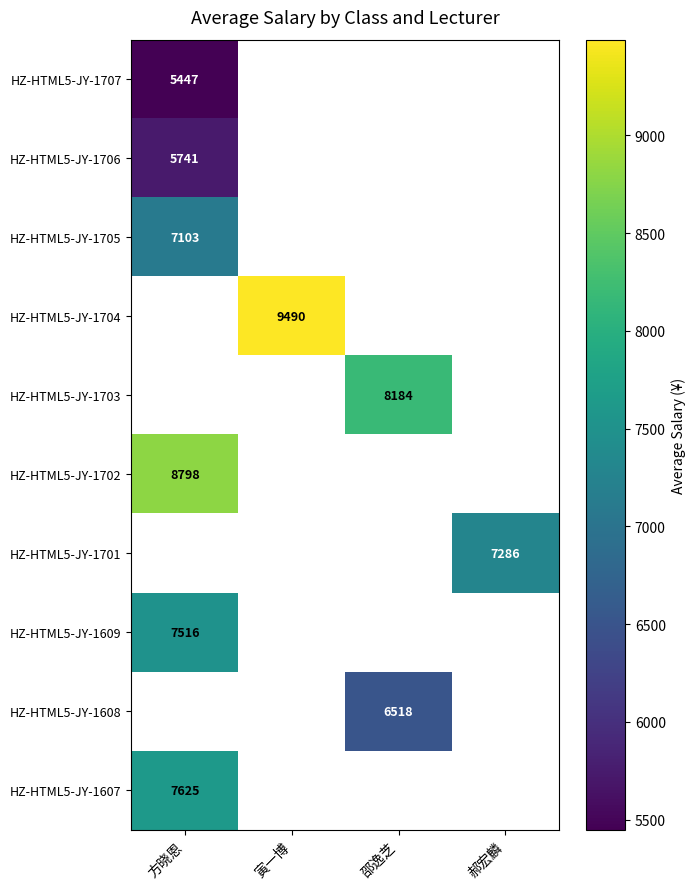

True or false: HZ-HTML5-JY-1707 has a value of 9674.3 at 方晓恩.

False